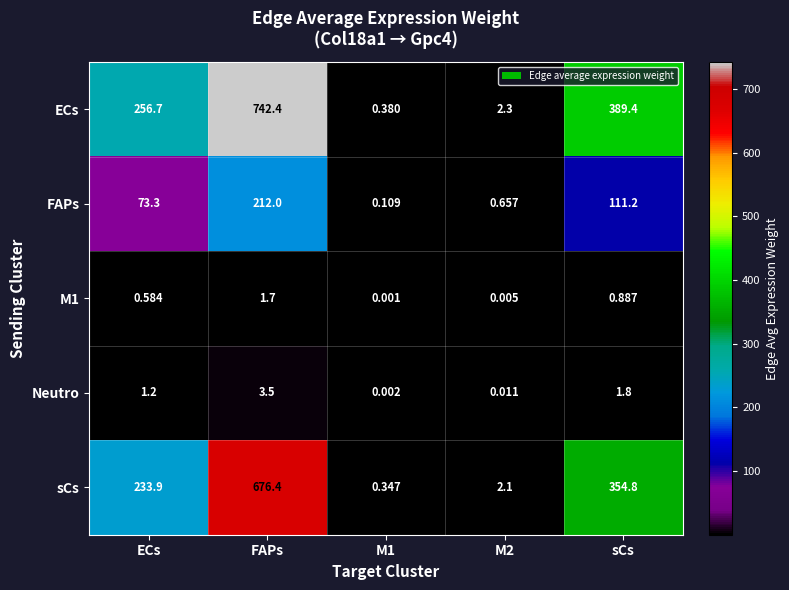

At which category is the sum across all series the highest?

FAPs